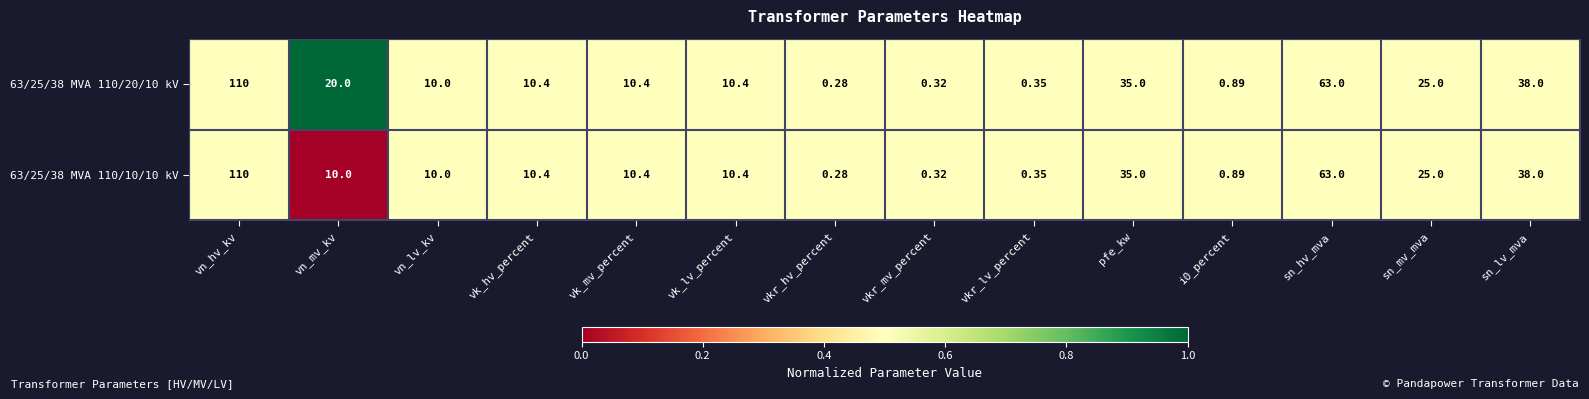

Which category has the lowest value in the 63/25/38 MVA 110/20/10 kV series?

vkr_hv_percent